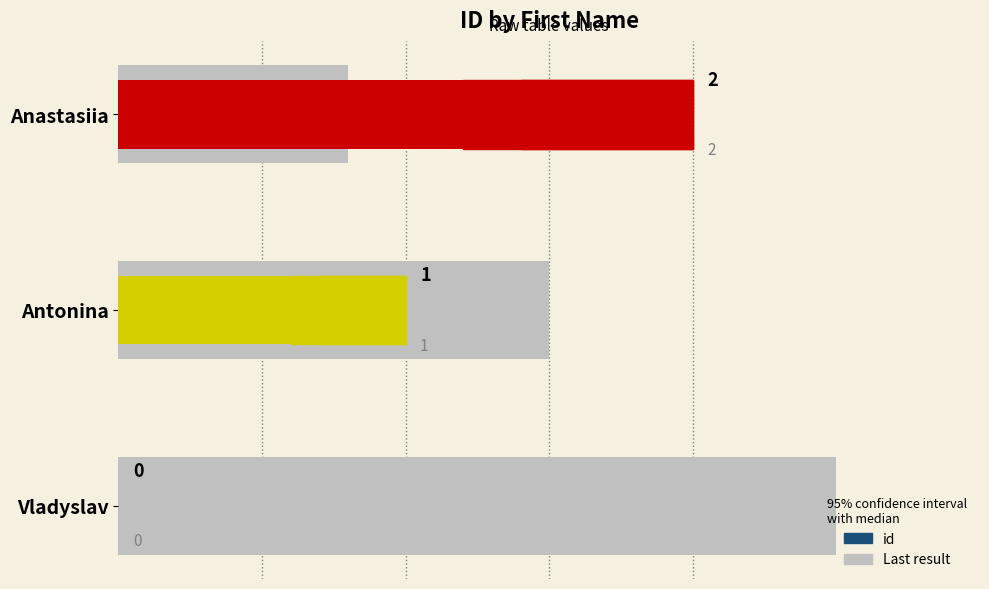

What is the average value?

1